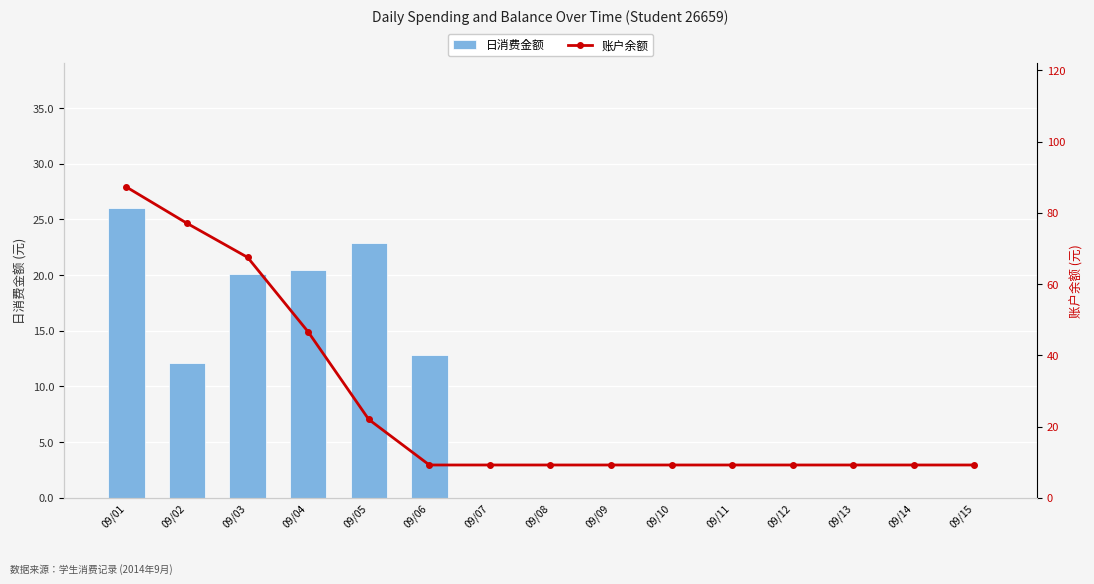

Rank the categories by 日消费金额 value from lowest to highest.

09/07, 09/08, 09/09, 09/10, 09/11, 09/12, 09/13, 09/14, 09/15, 09/02, 09/06, 09/03, 09/04, 09/05, 09/01